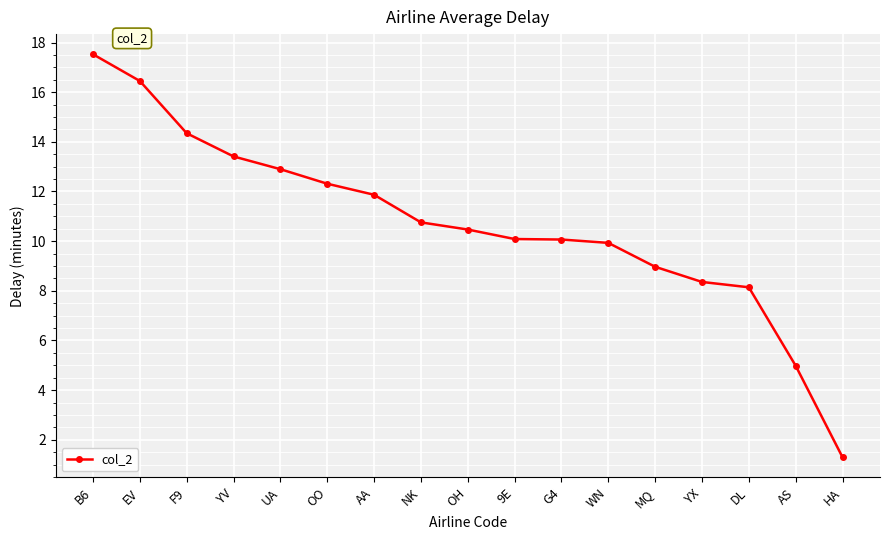

What is the difference between the maximum and minimum values?

16.2